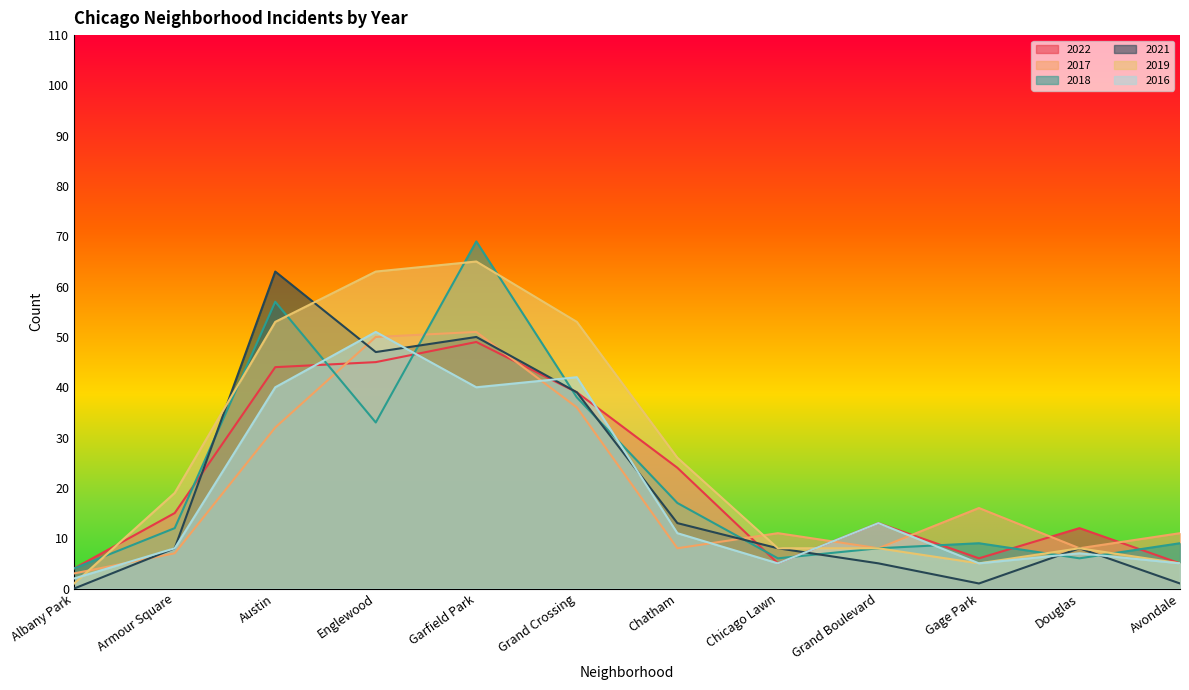

Is it true that 2018 equals 9 at Avondale?

True